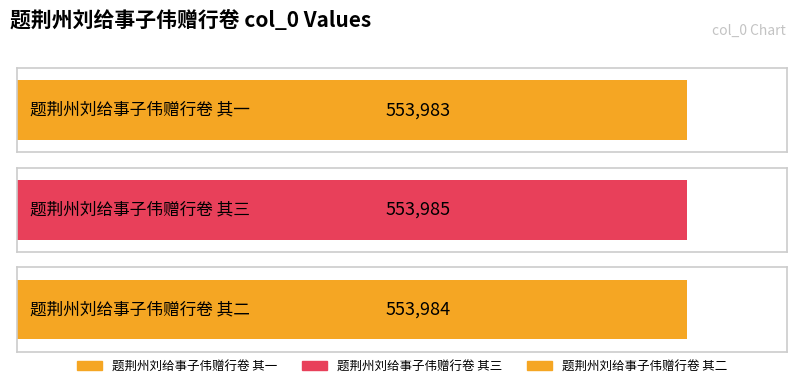

What is the maximum value shown in the chart?

553985